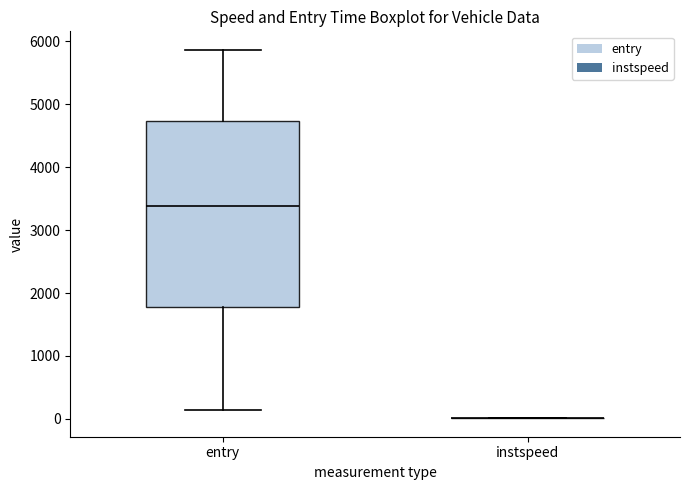

Reading left to right, read every box against the y-axis: the position of its median line, the range the box covers, and the ends of its whiskers. The values are not printed on the chart, so give them approximately, as read against the axis.

entry: median 3400, box 1800 to 4700, whiskers 100 to 5900
instspeed: box collapsed to a line at 0, whiskers 0 to 0